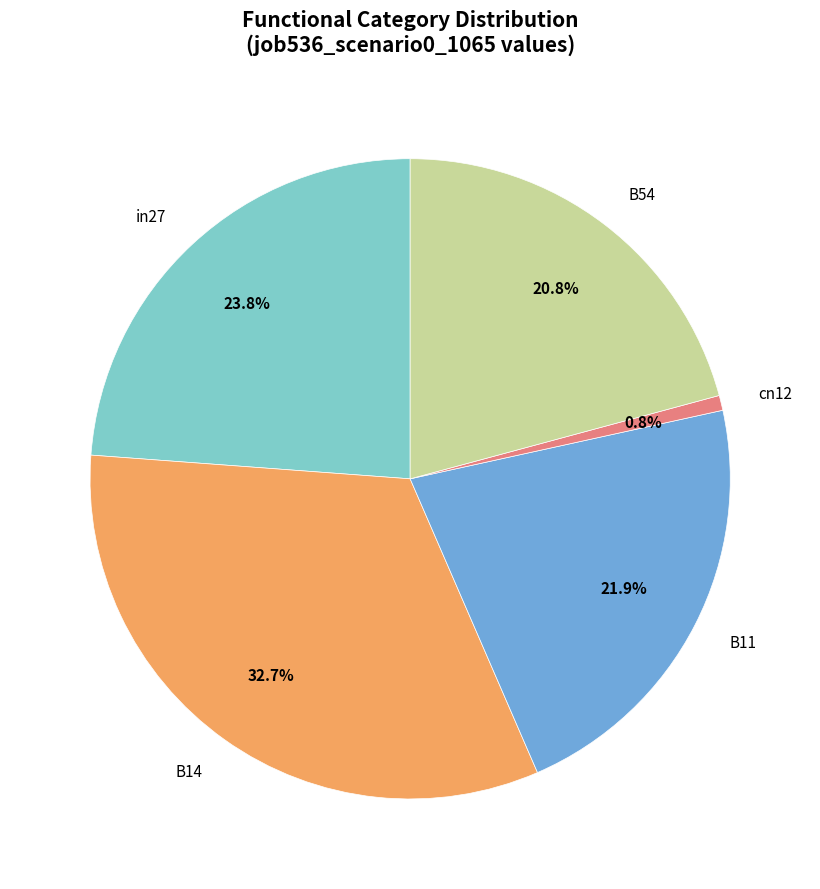

Rank the categories by value from lowest to highest.

cn12, B54, B11, in27, B14